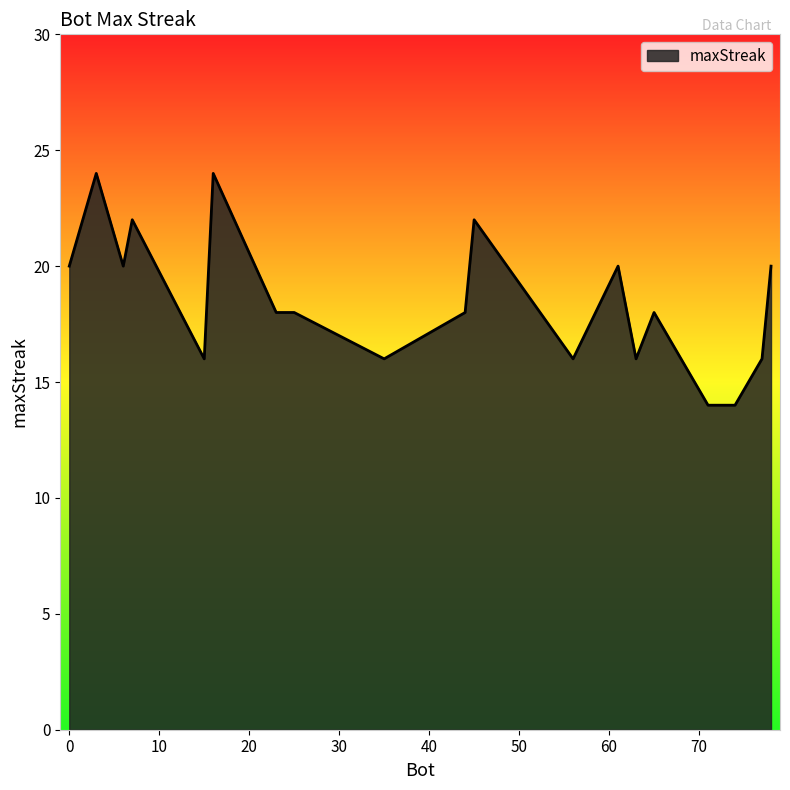

What is the smallest value displayed?

14